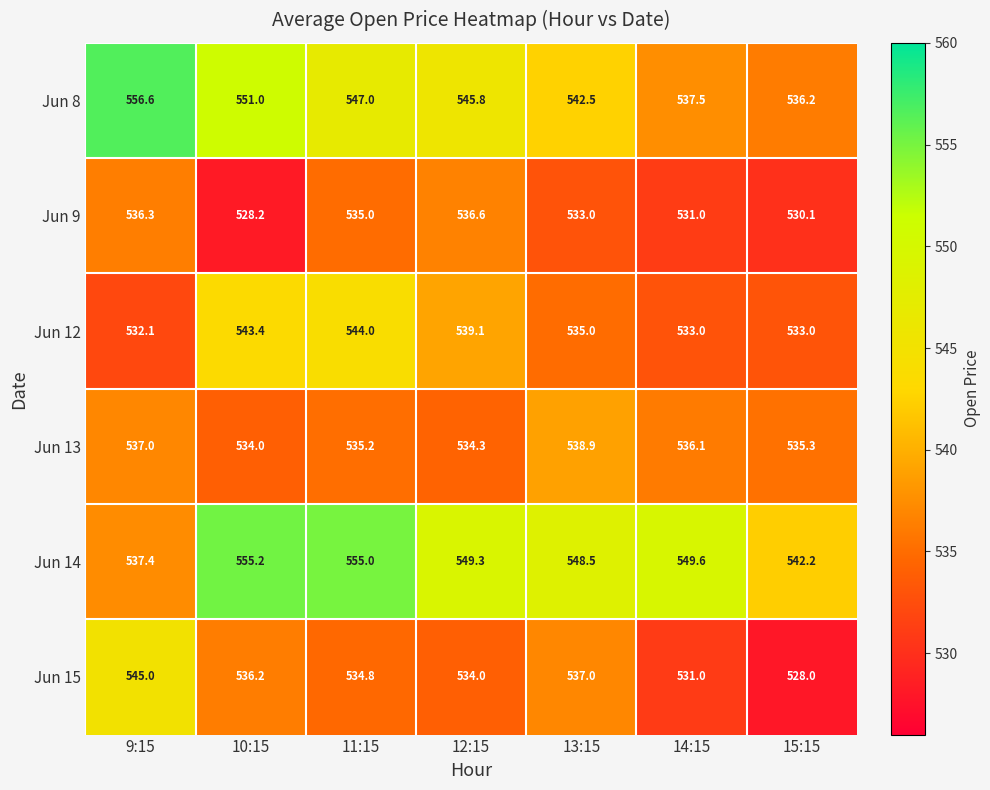

What is the approximate value of Jun 13 at 14:15?

536.1